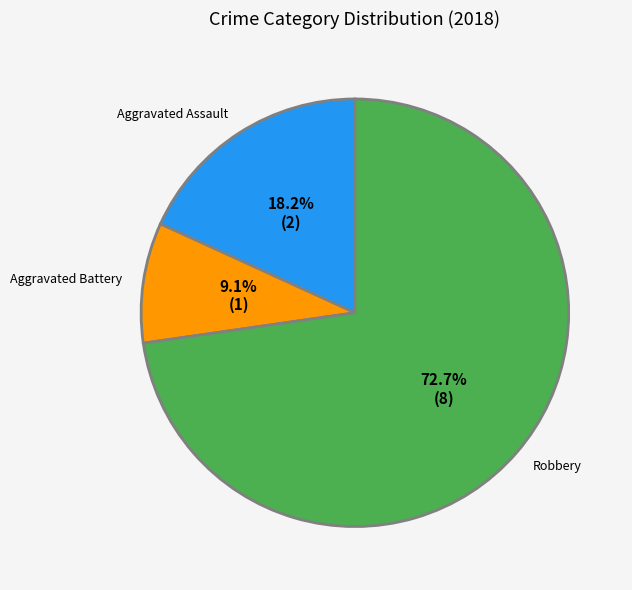

What percentage do Aggravated Battery and Robbery together represent?

81.8%